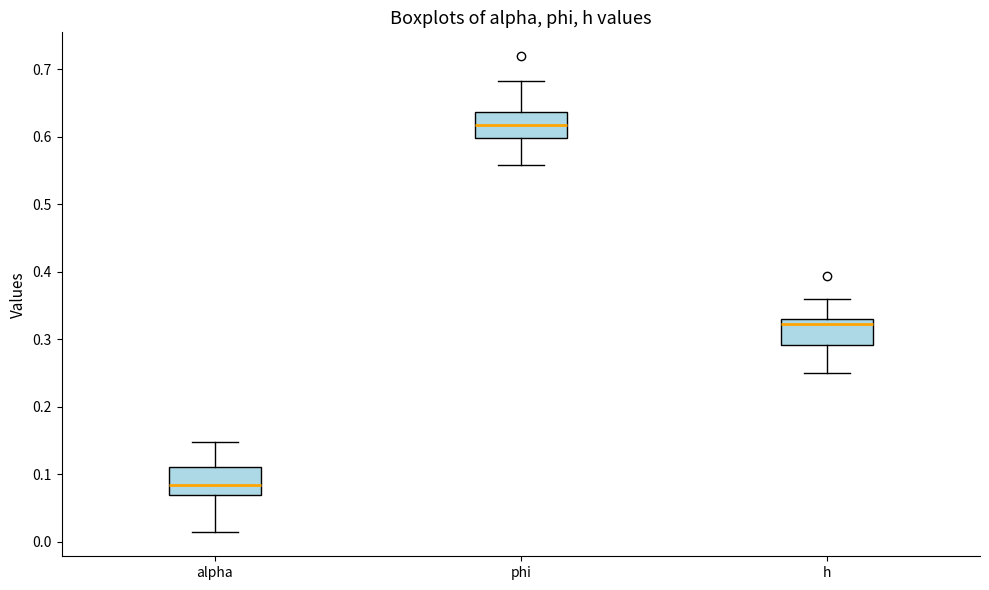

Reading left to right, read every box against the y-axis: the position of its median line, the range the box covers, and the ends of its whiskers. The values are not printed on the chart, so give them approximately, as read against the axis.

alpha: median 0.08, box 0.07 to 0.11, whiskers 0.01 to 0.15
phi: median 0.62, box 0.60 to 0.64, whiskers 0.56 to 0.68
h: median 0.32, box 0.29 to 0.33, whiskers 0.25 to 0.36